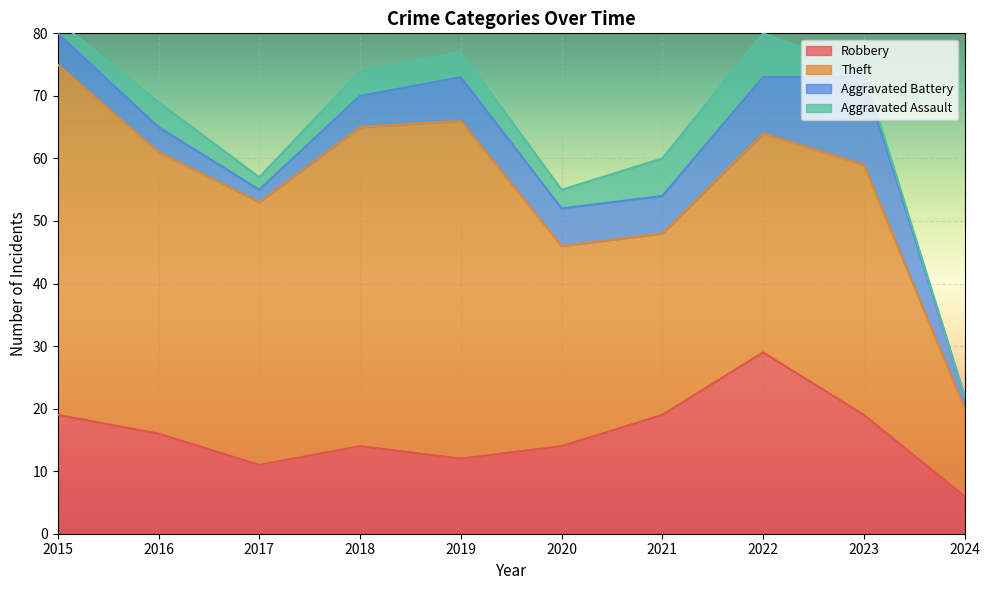

Rank the categories by Robbery value from highest to lowest.

2022, 2015, 2021, 2023, 2016, 2018, 2020, 2019, 2017, 2024